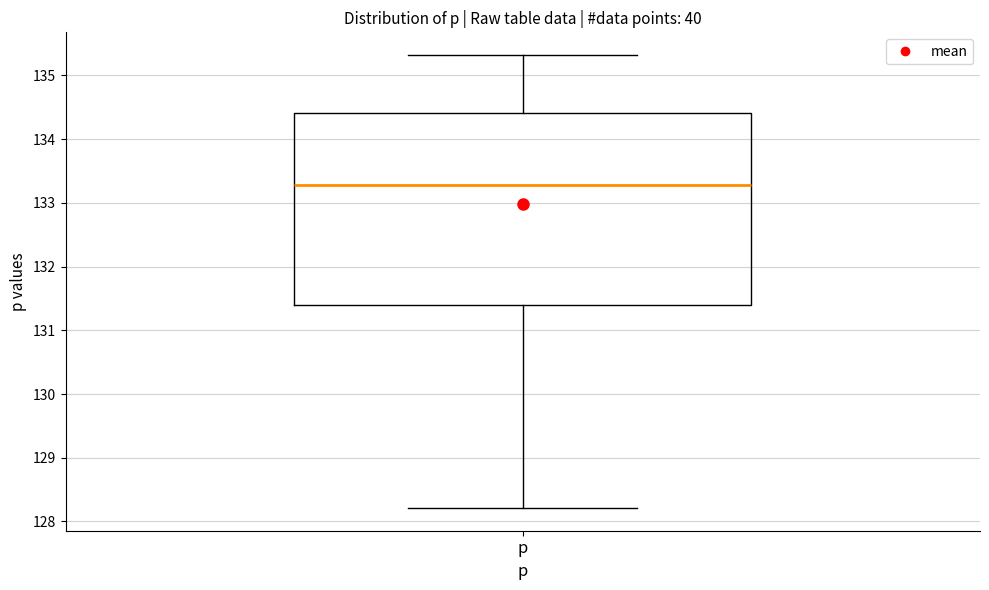

Transcribe this box plot: give where the median line is, the range the box spans, and where the two whiskers end, as read against the y-axis. The values are not printed on the chart, so give them approximately, as read against the axis.

median 133.3, box 131.4 to 134.4, whiskers 128.2 to 135.3